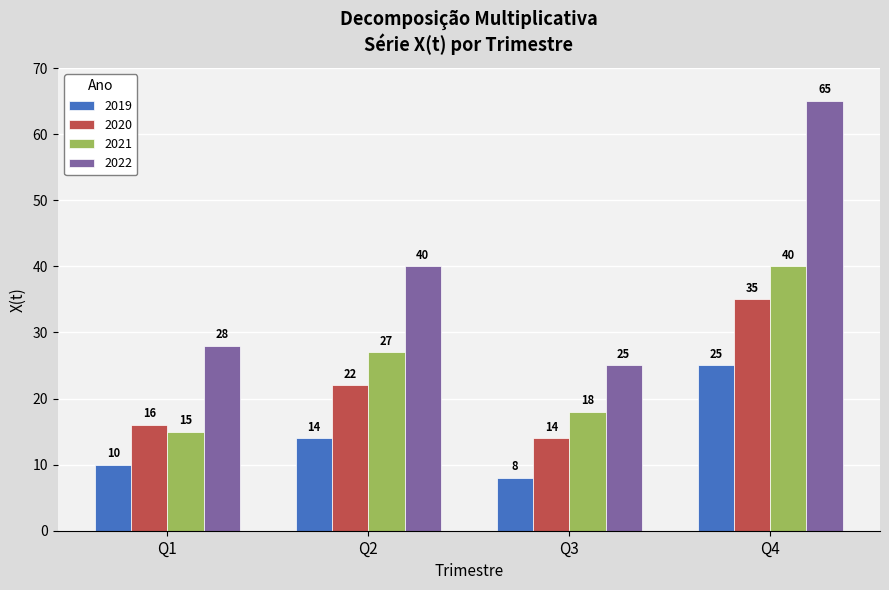

What is the difference between the maximum and minimum values in the 2022 series?

40